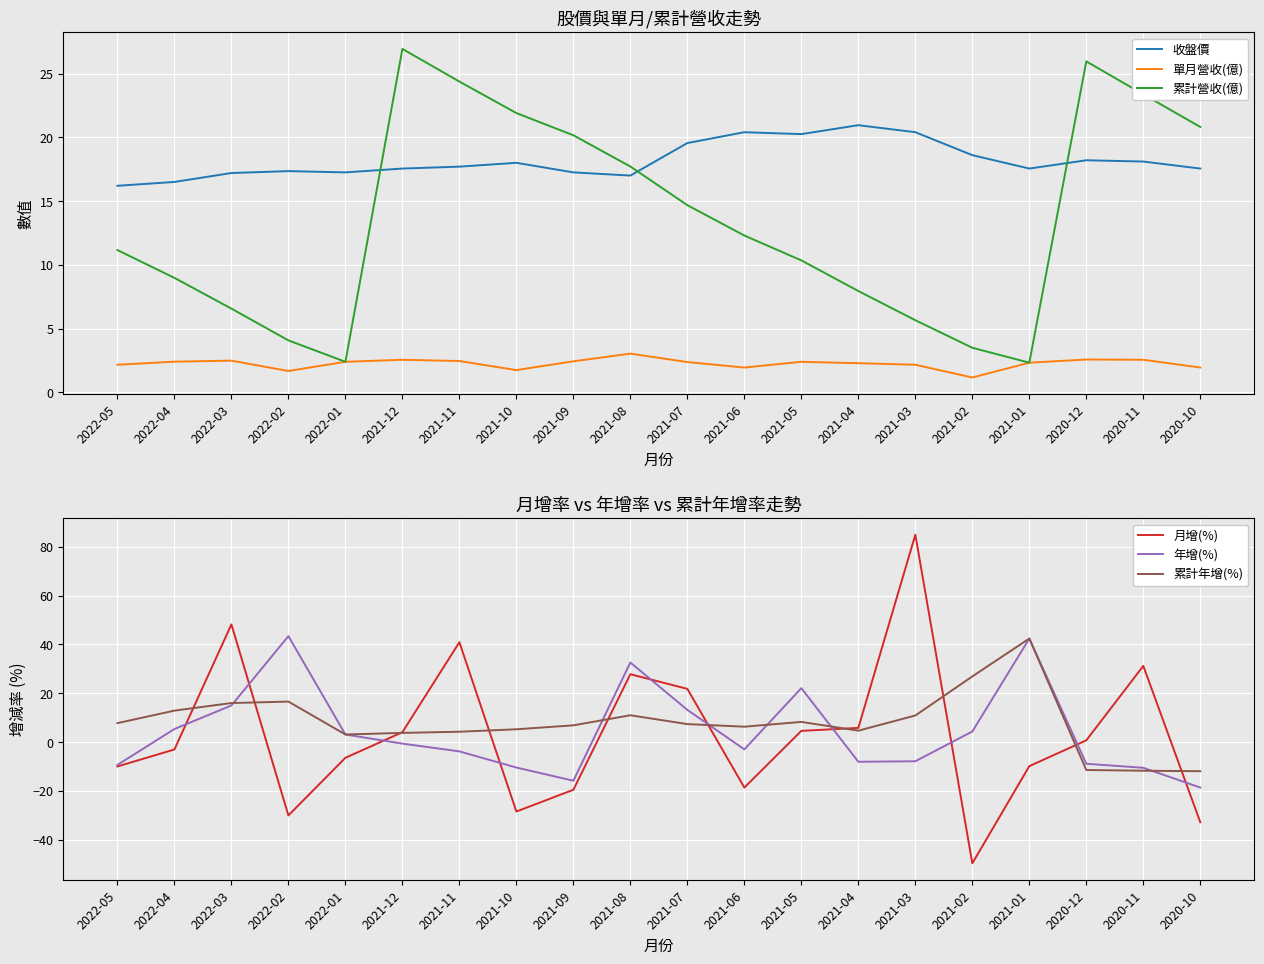

What is the smallest value displayed?

-49.6